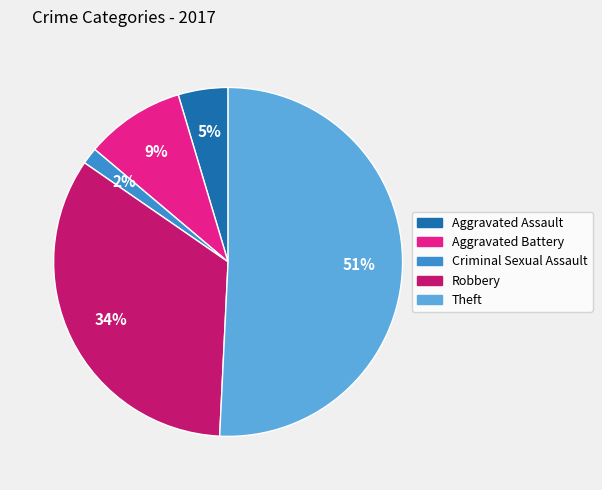

Combined, do Criminal Sexual Assault and Robbery account for over 50%?

No